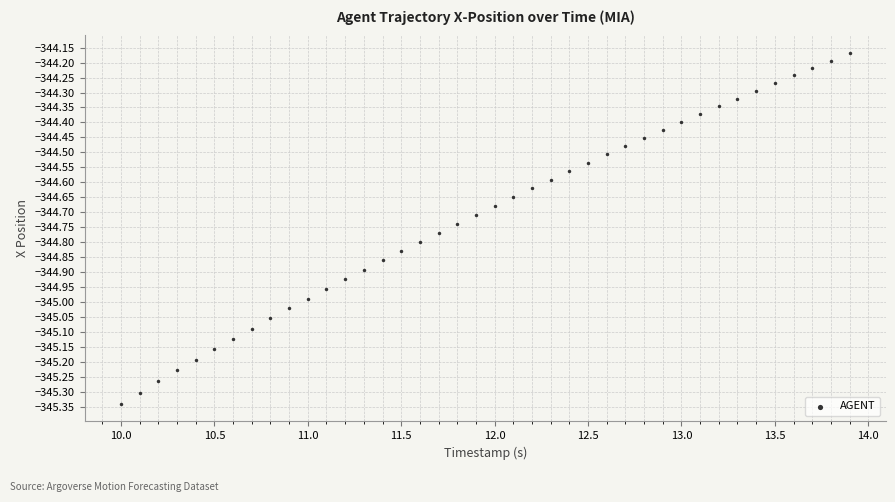

What is the range of X values (max minus min)?

3.9